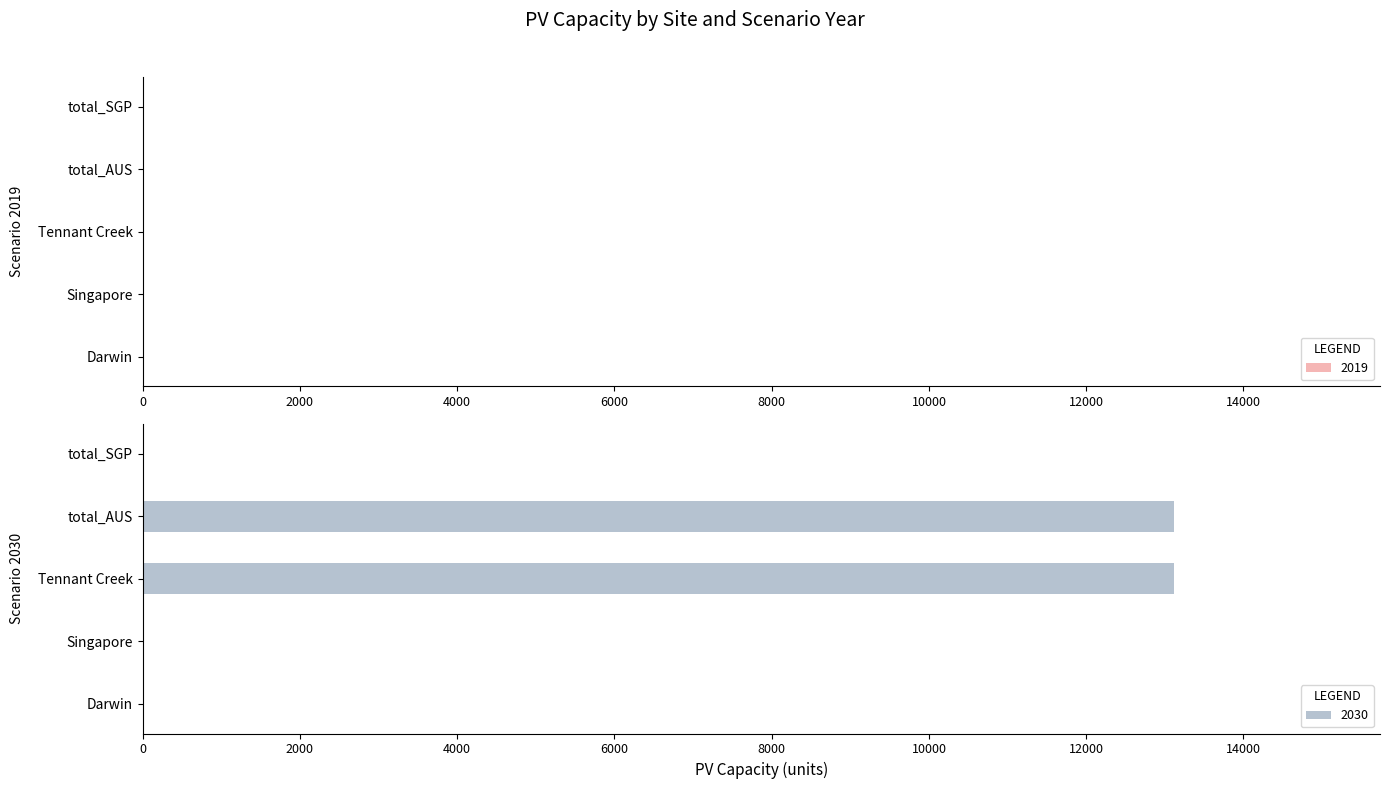

How many data points are above 0?

2